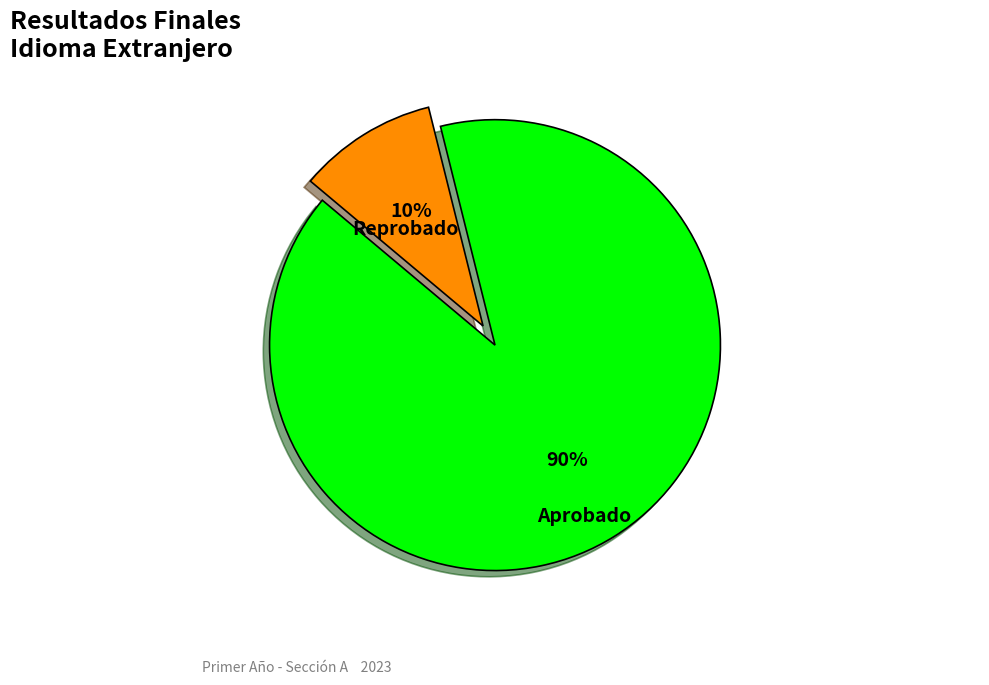

Combined, do Reprobado and Aprobado account for over 50%?

Yes